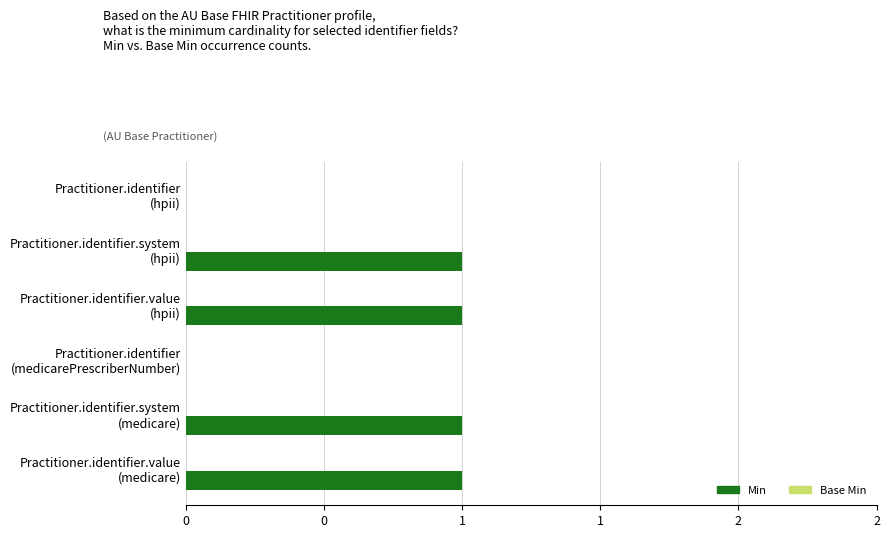

Are the bars horizontal?

Yes